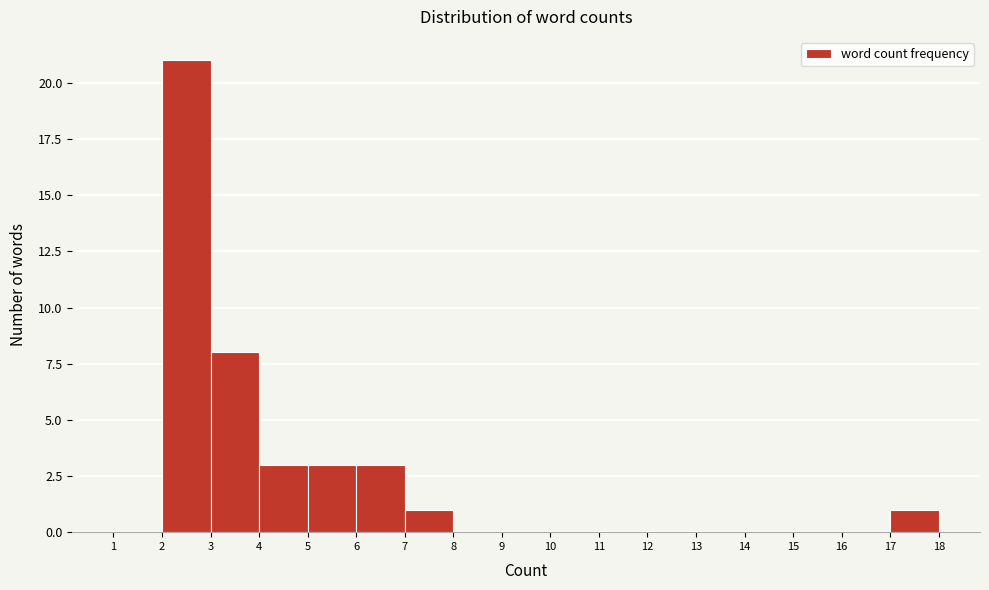

Which range on the x-axis has the tallest bar?

2 to 3